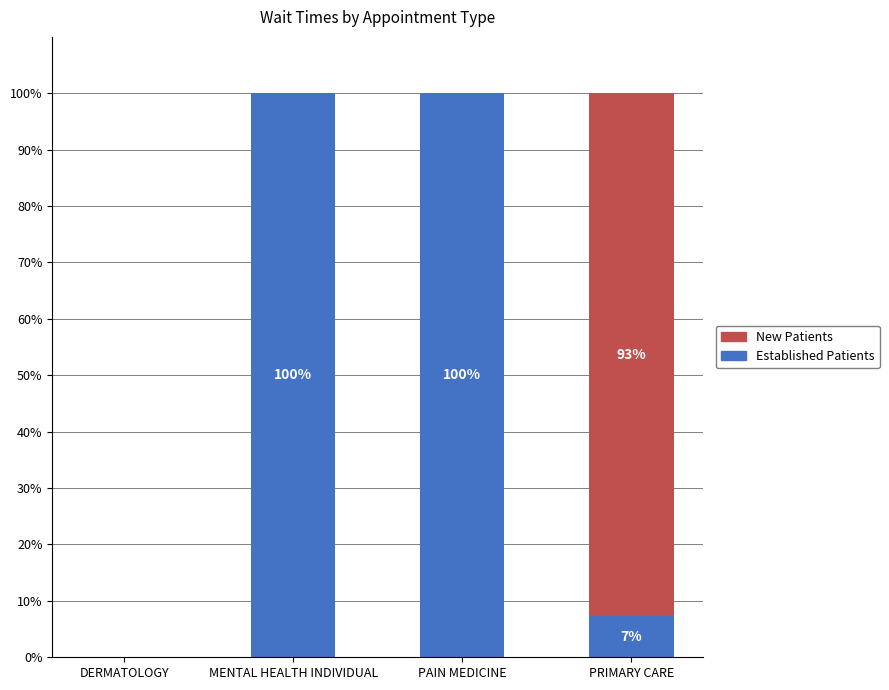

What is the maximum value for Established Patients?

100.0